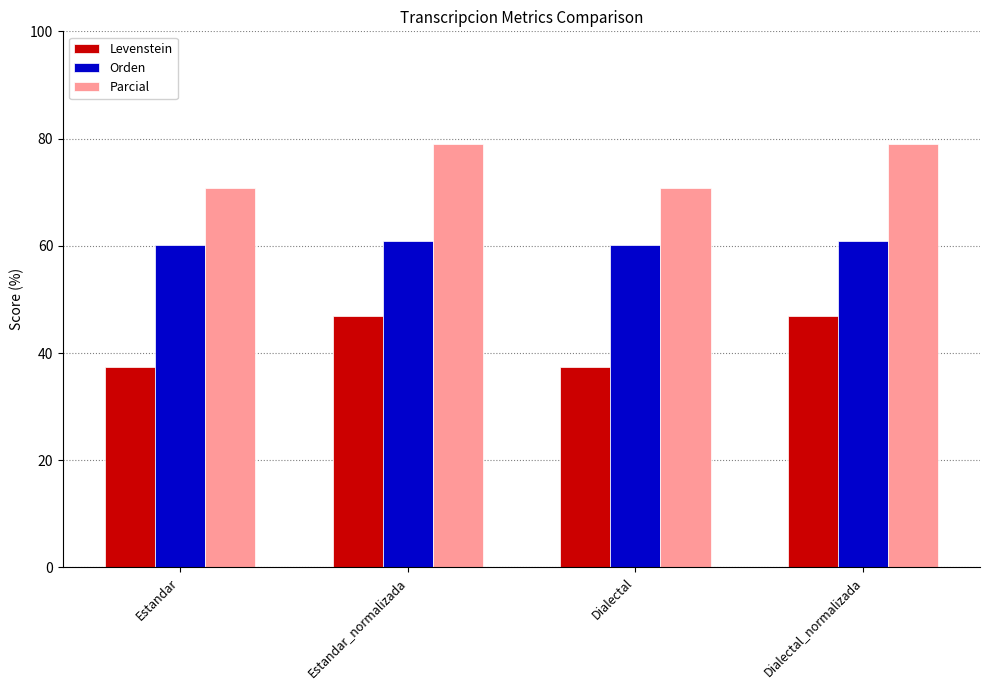

What position from the left is Estandar_normalizada?

2